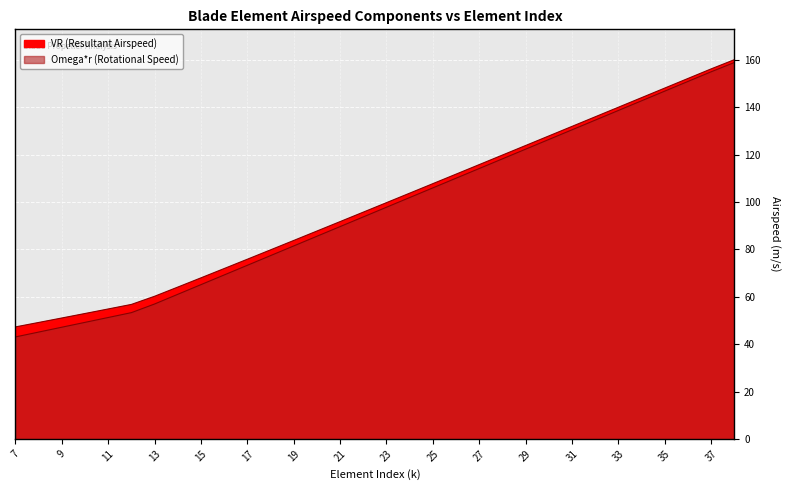

What is the difference between the highest and lowest values at 35?

1.3